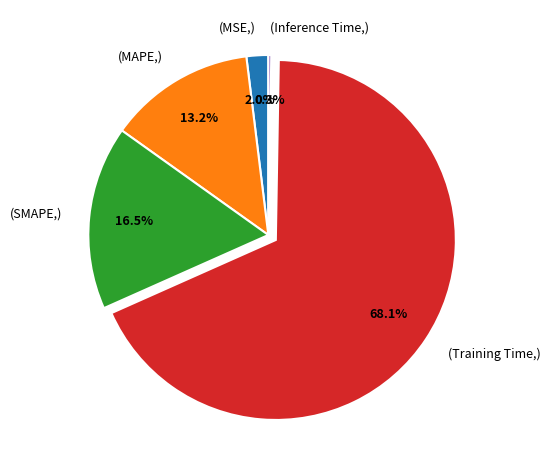

Which category has the biggest portion of the pie?

(Training Time,)